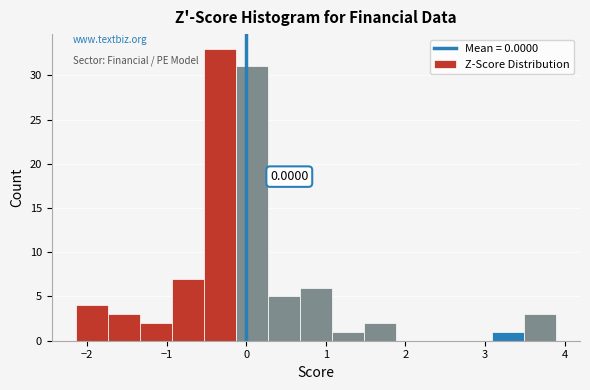

Over which range of the x-axis is the bar tallest?

-0.5 to -0.1